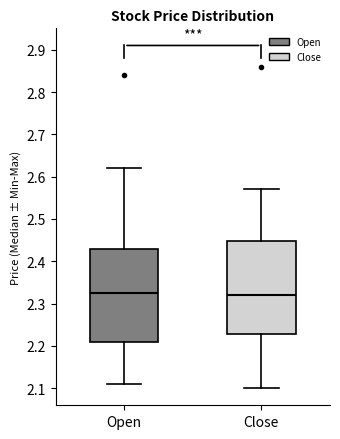

Reading left to right, transcribe this box plot: for each box, give where its median line is, the range the box spans, and where its two whiskers end, as read against the y-axis. The values are not printed on the chart, so give them approximately, as read against the axis.

Open: median 2.33, box 2.21 to 2.43, whiskers 2.11 to 2.62
Close: median 2.32, box 2.23 to 2.45, whiskers 2.10 to 2.57